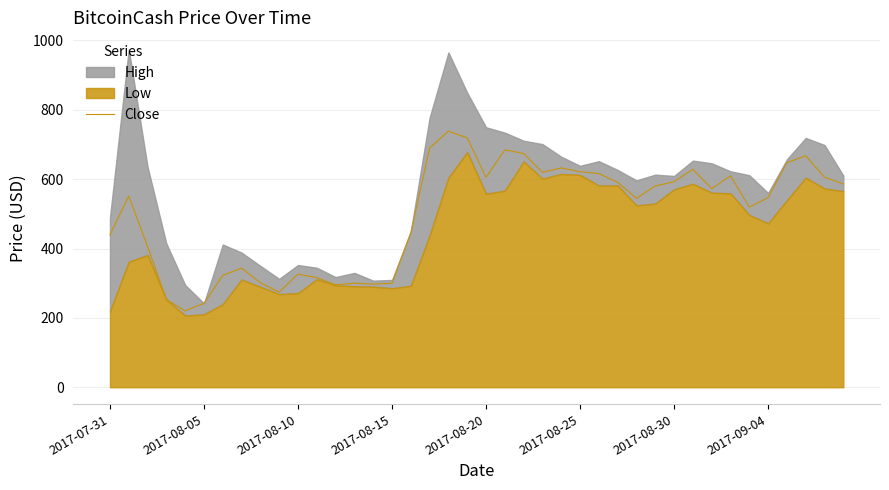

At which label is the value closest to 479?

16